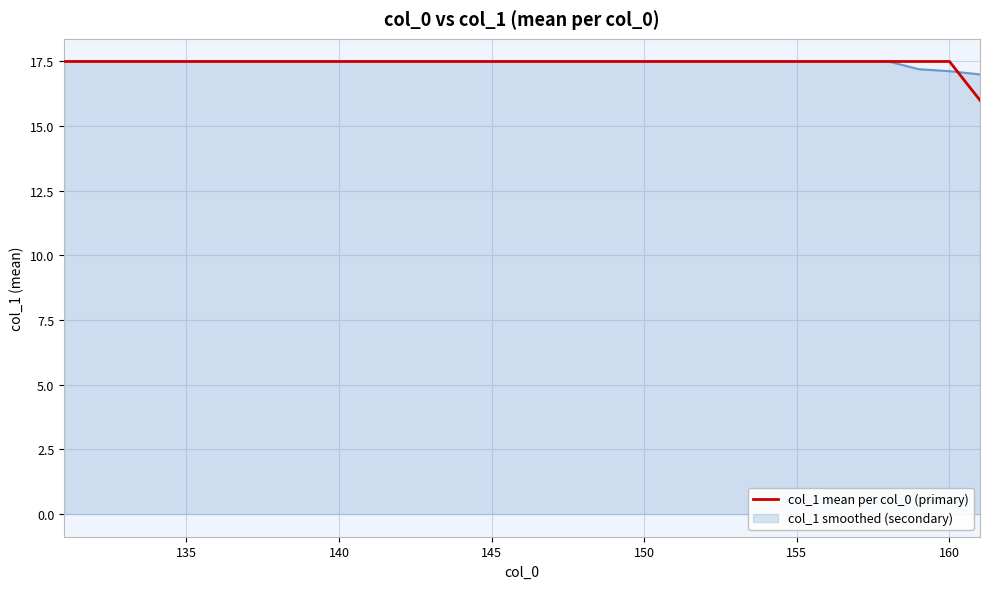

Does the chart display data point markers on the line(s)?

No